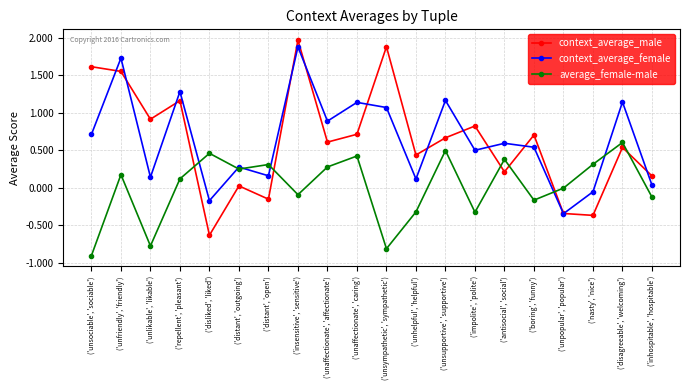

At which label does average_female-male first exceed 0?

('unfriendly', 'friendly')